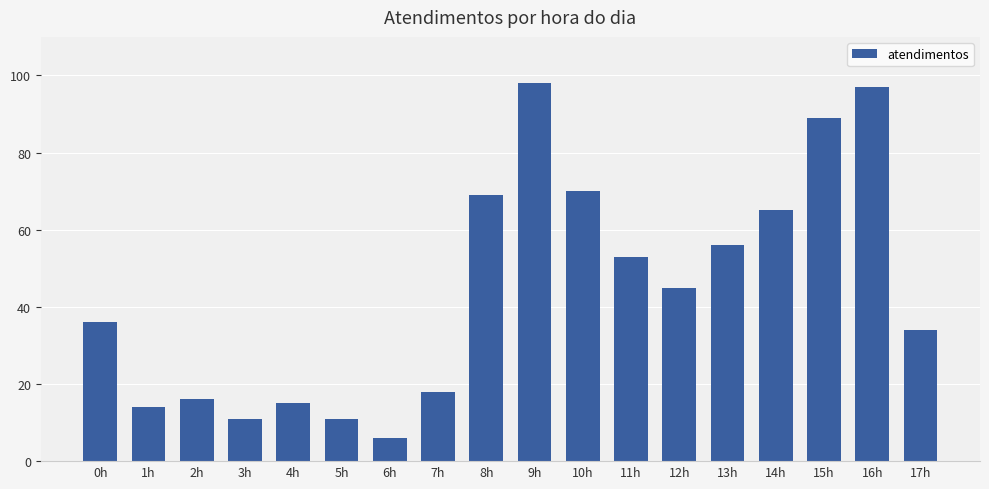

What is the difference between the values at 3h and 12h?

34